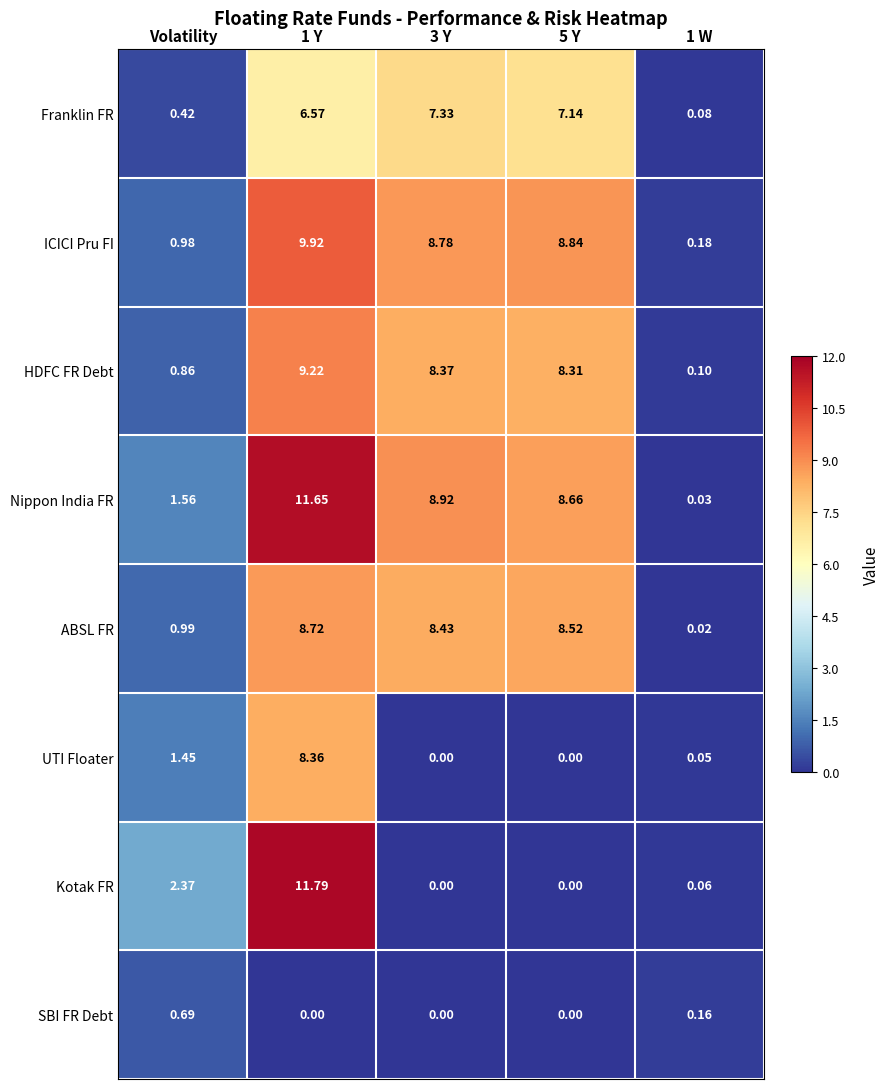

At which category is the sum across all series the highest?

1 Y